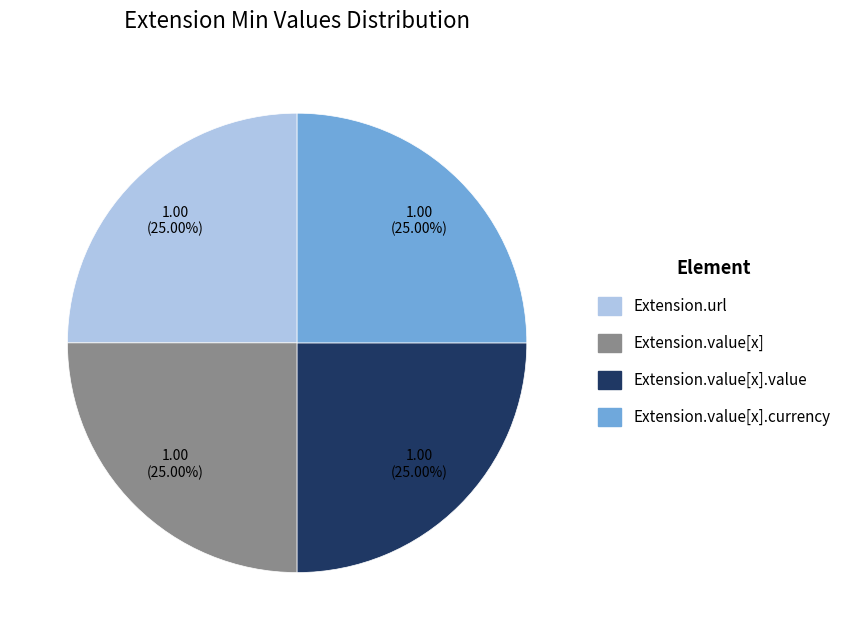

Is there any slice that represents more than half of the pie?

No